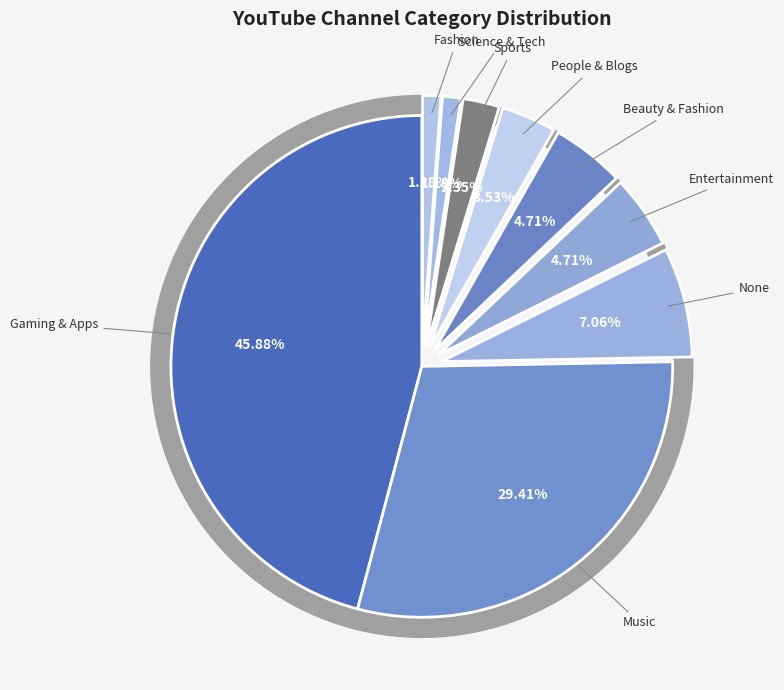

Does People & Blogs account for over 50% of the chart?

No